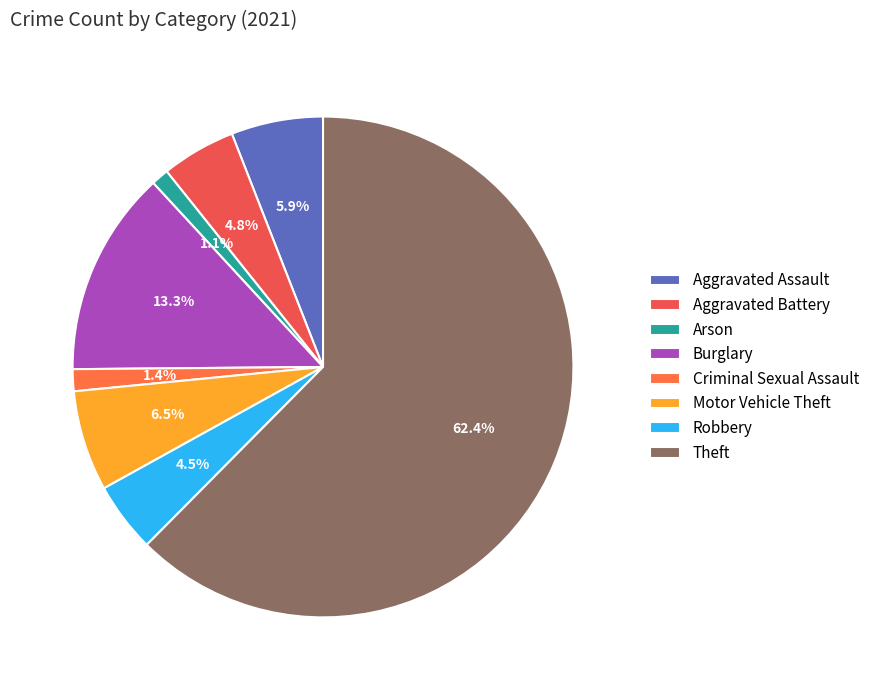

Is the sum of Aggravated Battery and Criminal Sexual Assault greater than half?

No